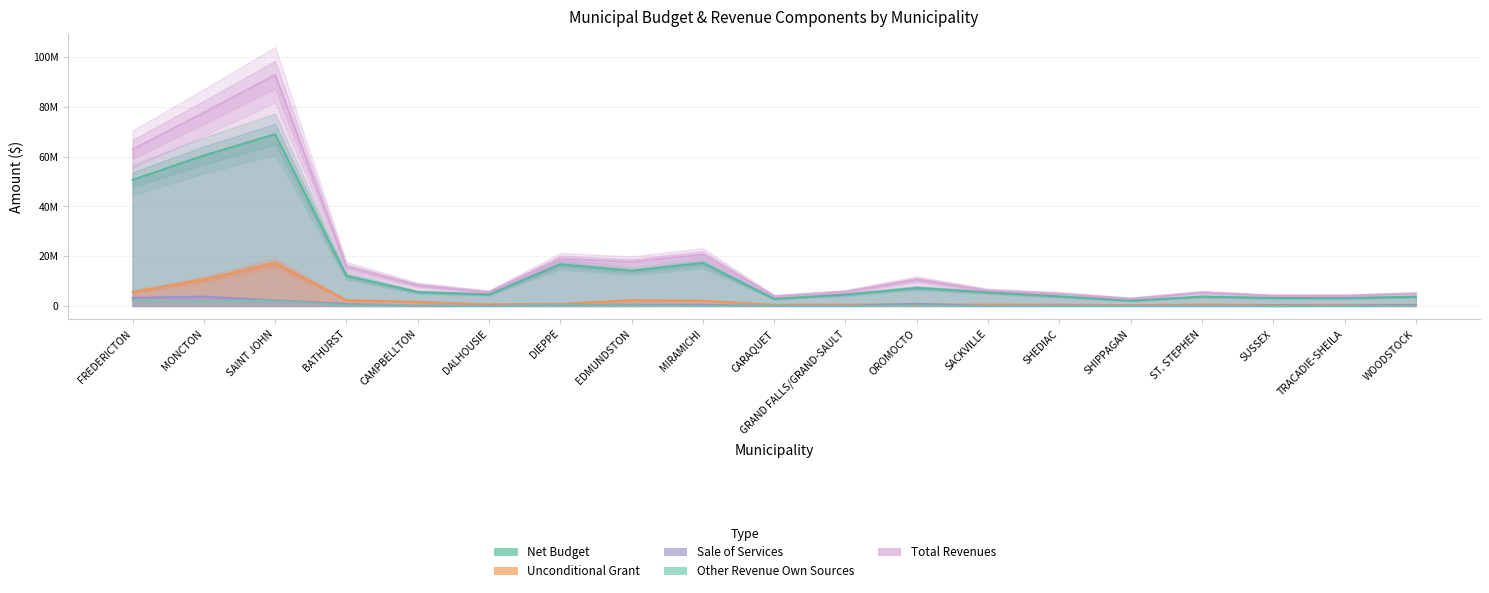

Which label corresponds to the smallest value in the chart?

SUSSEX